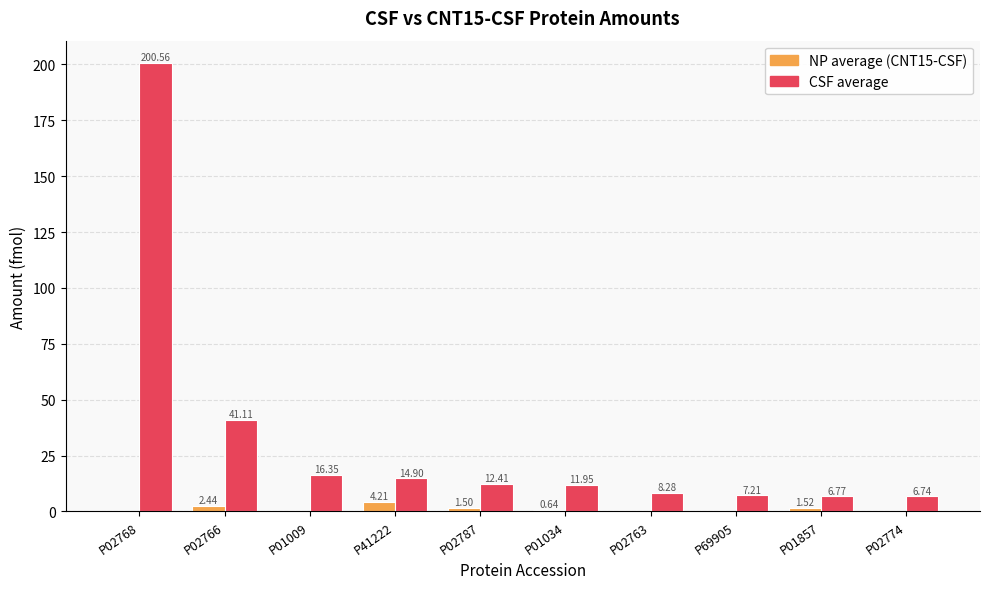

Is the value of CSF average at P69905 greater than the value of NP average (CNT15-CSF) at P69905?

Yes